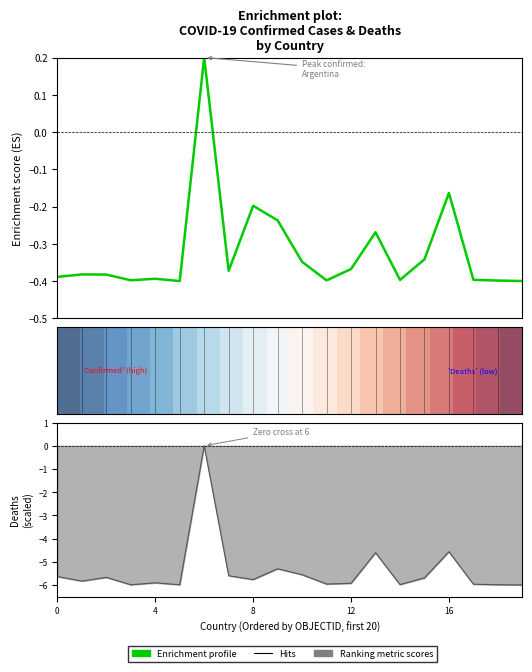

At which label is Hits closest to -2?

6